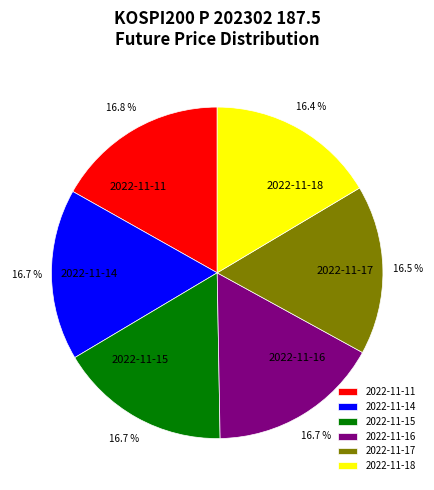

Does any single category account for the majority?

No